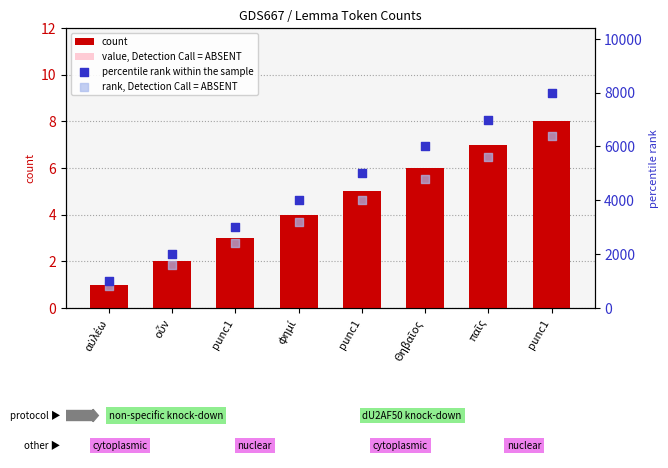

At how many categories does at least one series exceed 6327?

2